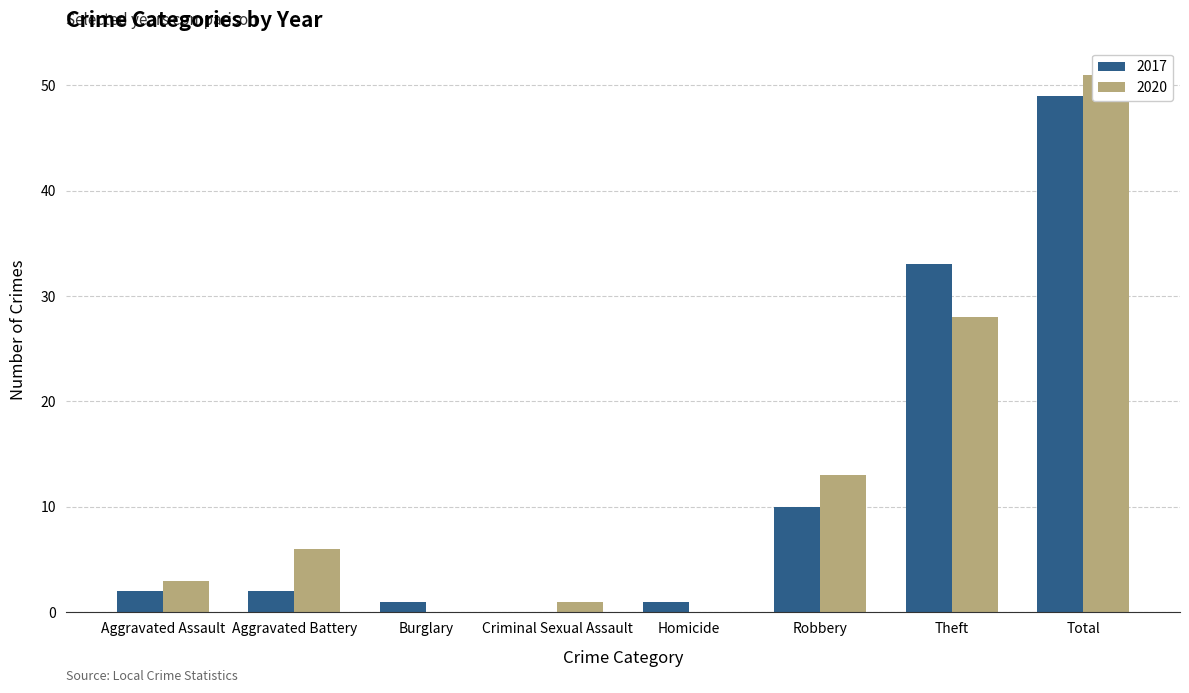

Which series has the largest range (max minus min)?

2020